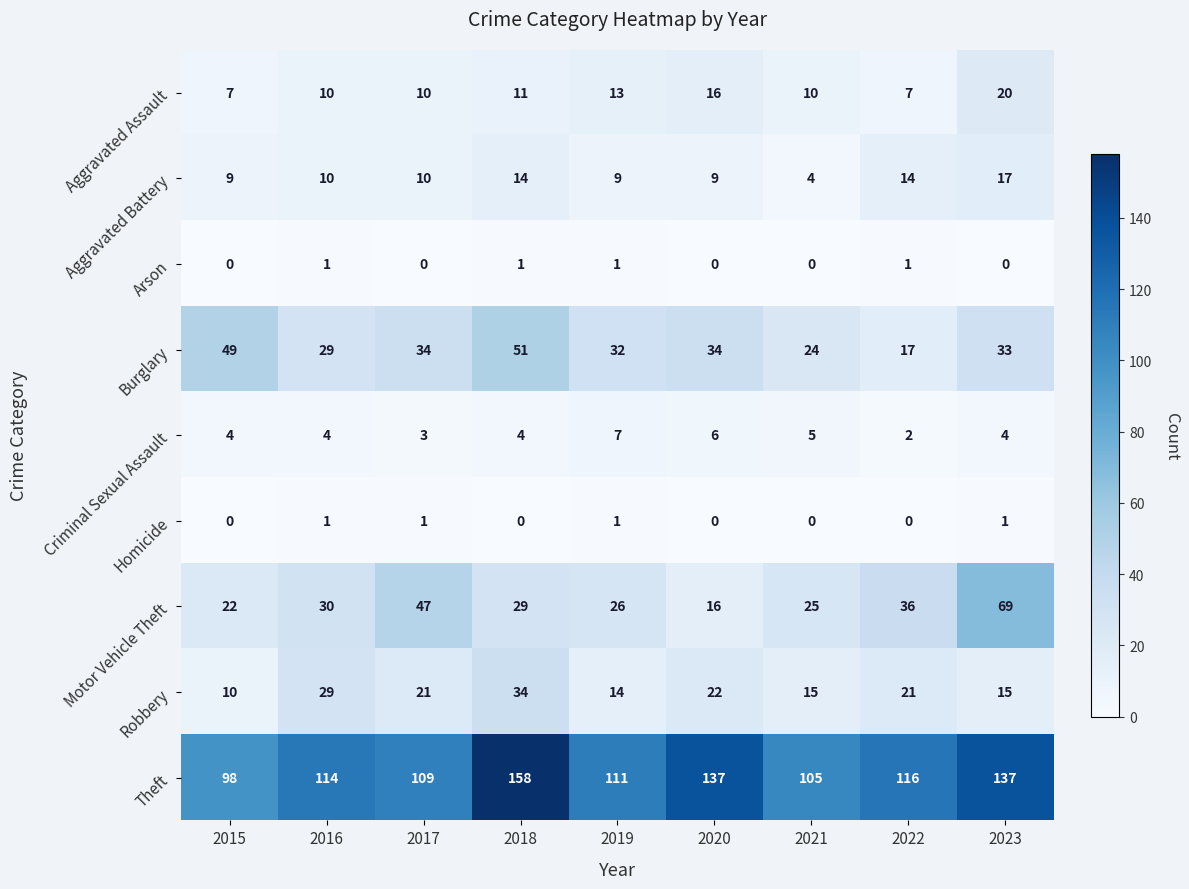

Where is Motor Vehicle Theft nearest to the value 42?

2017